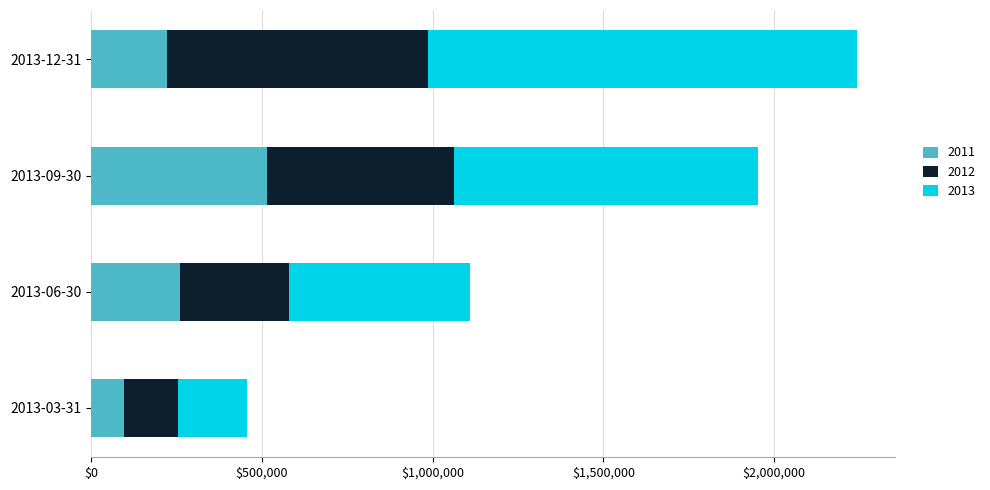

What is the average value of the 2011 series?

273567